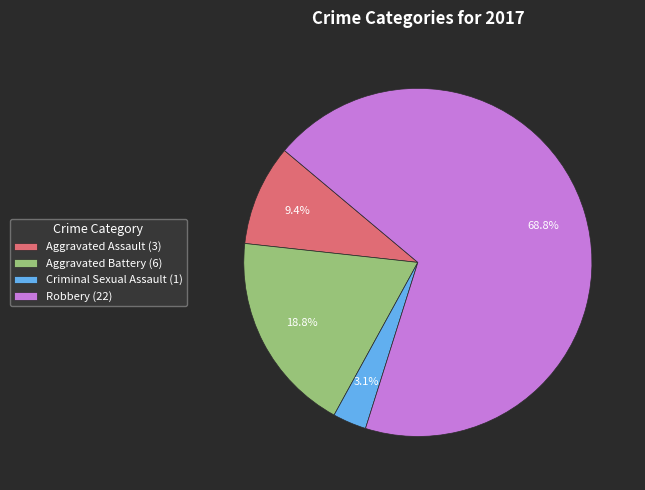

Do Criminal Sexual Assault (1) and Aggravated Assault (3) together represent more than half of the pie?

No